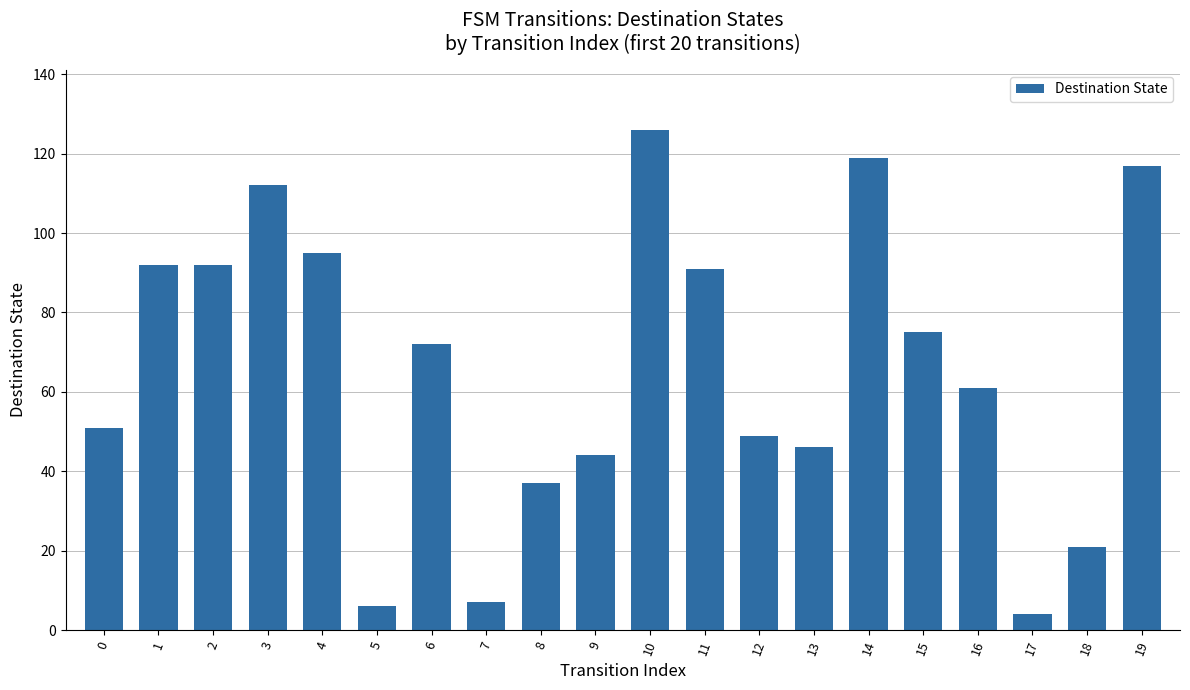

Does the chart contain stacked bars?

No